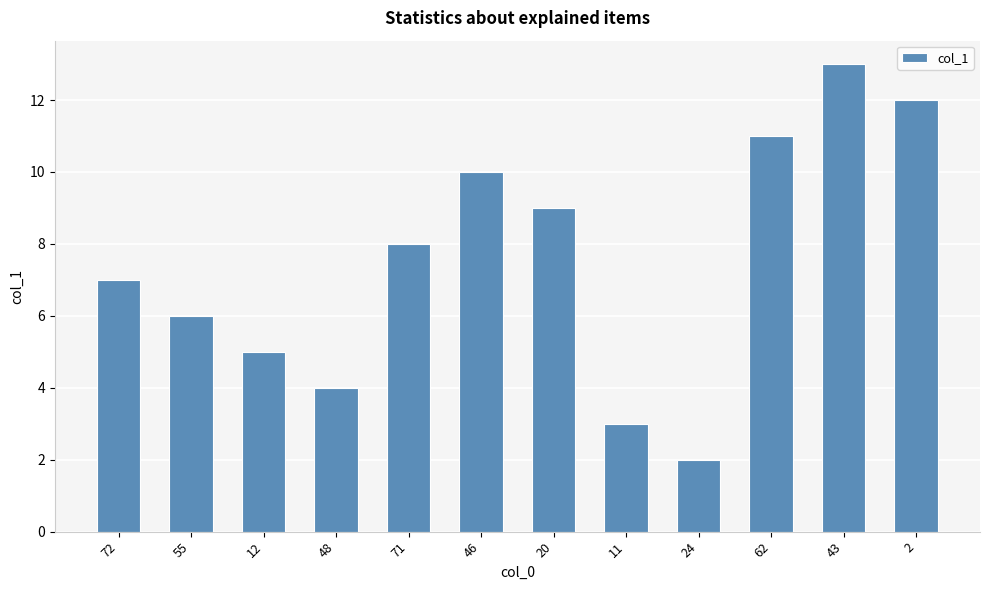

What position from the left is 48?

4